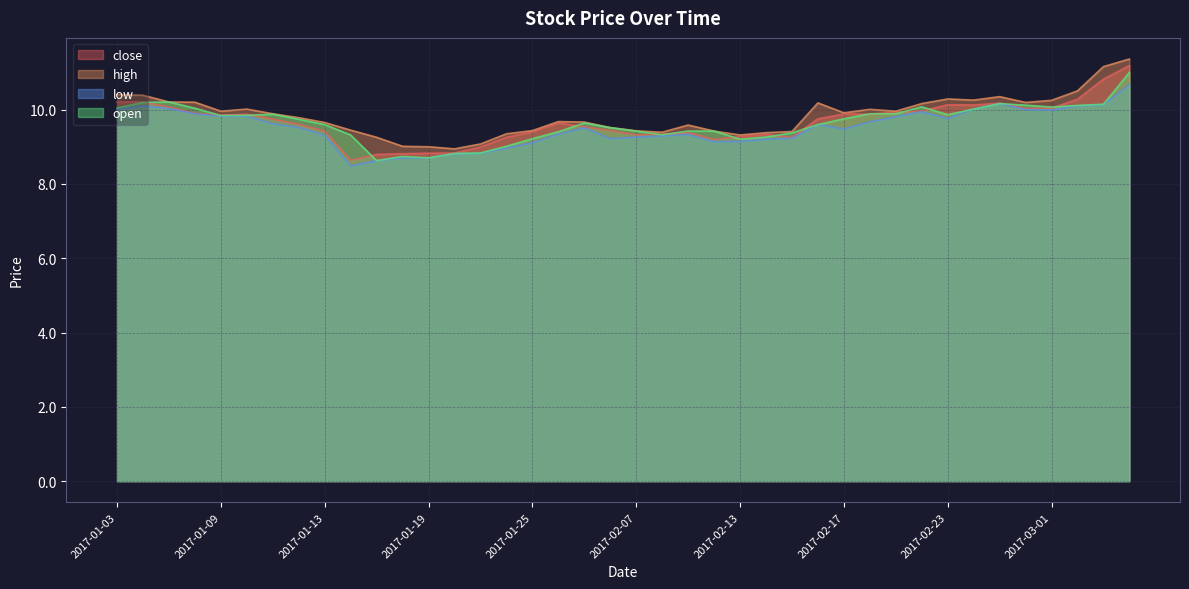

What is the sum of the high values at 2017-01-19 and 2017-01-13?

18.7